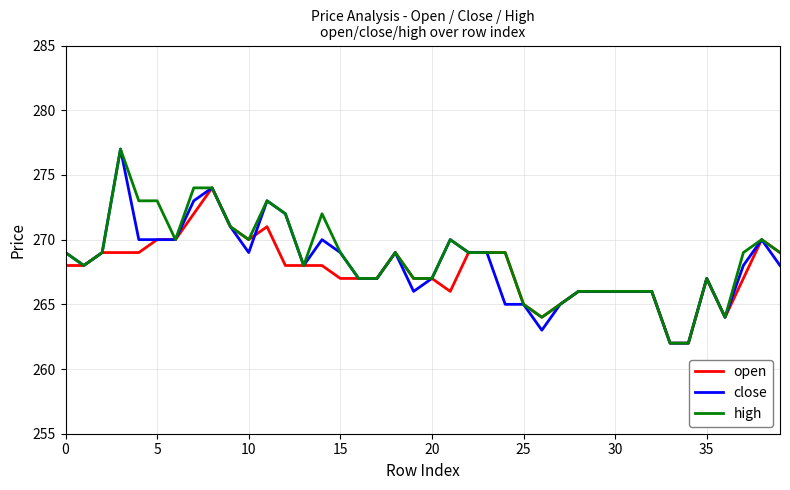

What are all the series names shown in the legend?

open, close, high